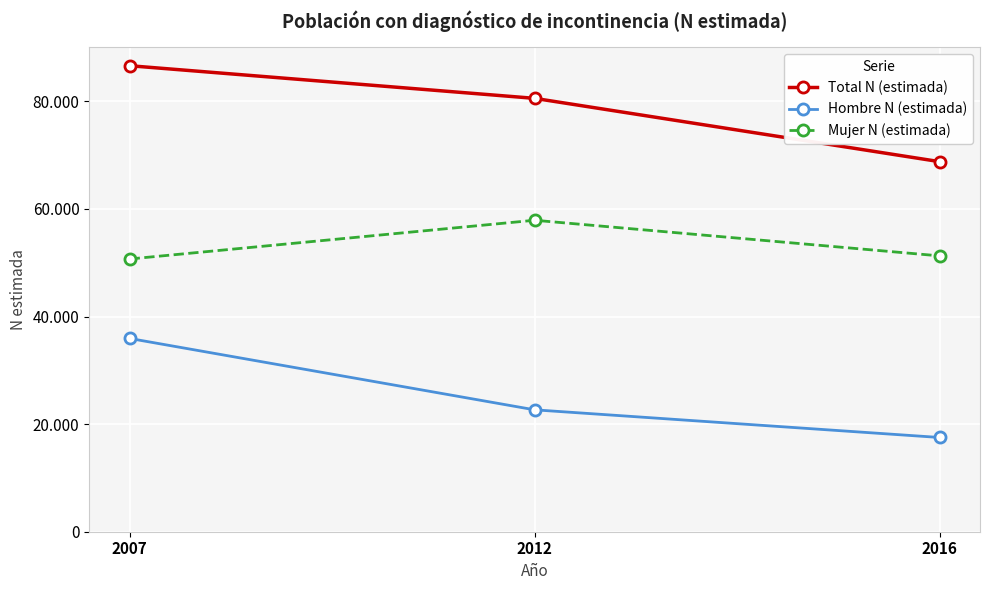

What is the sum of all Mujer N (estimada) values?

159851